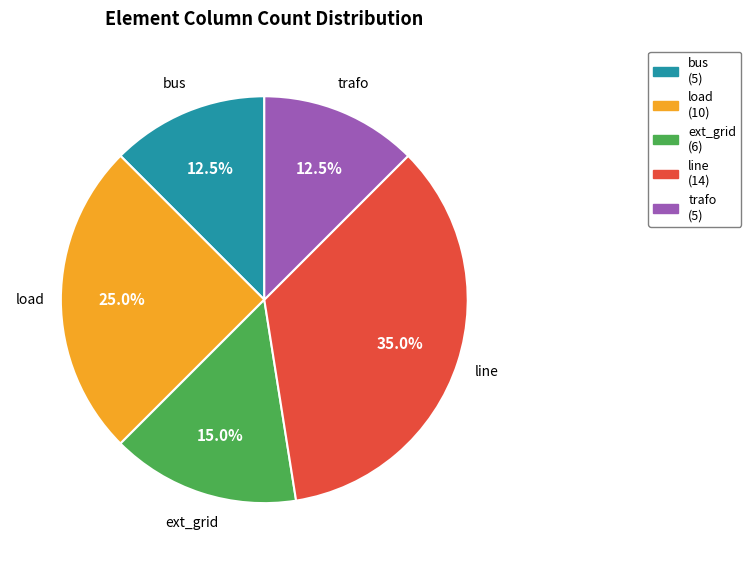

Is the sum of line and load greater than half?

Yes